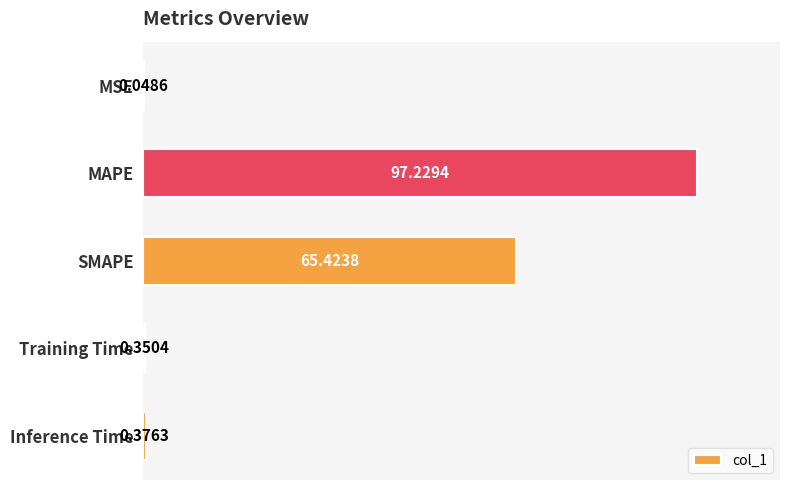

How many distinct data groups are displayed?

1